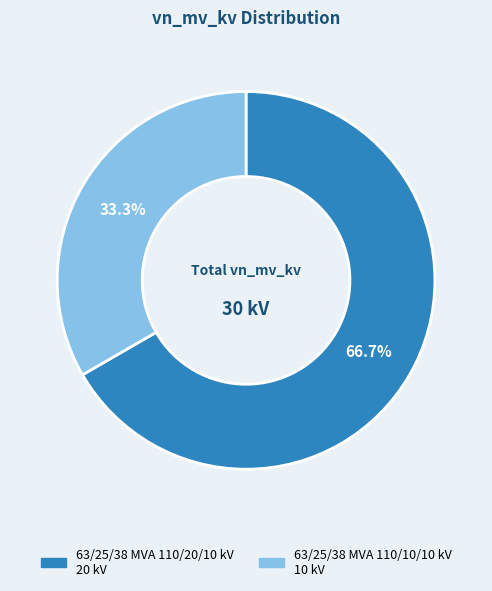

Which category has the smallest portion of the pie?

63/25/38 MVA 110/10/10 kV